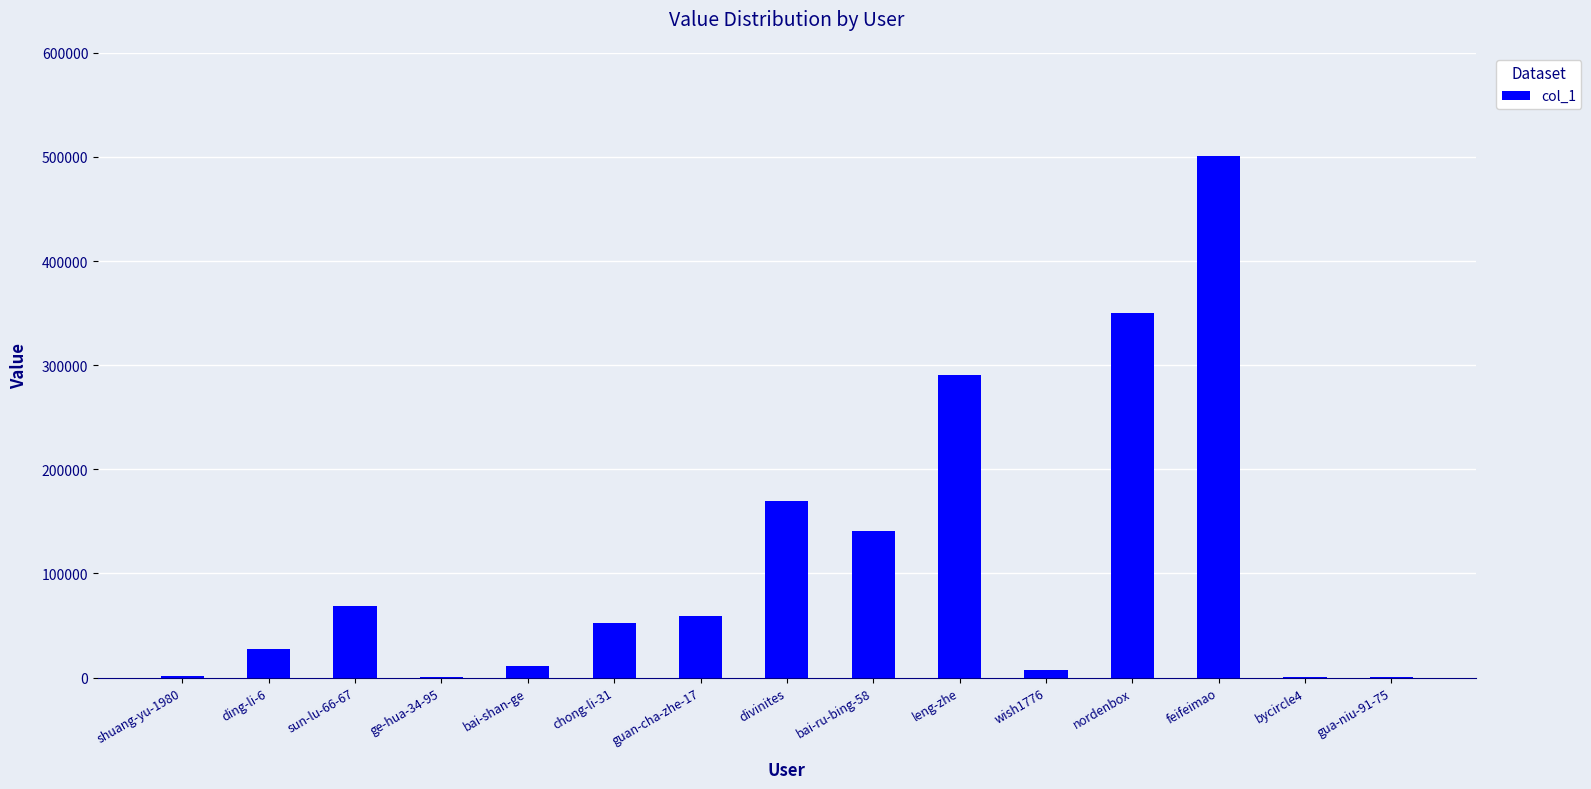

Count the number of categories in the chart.

15